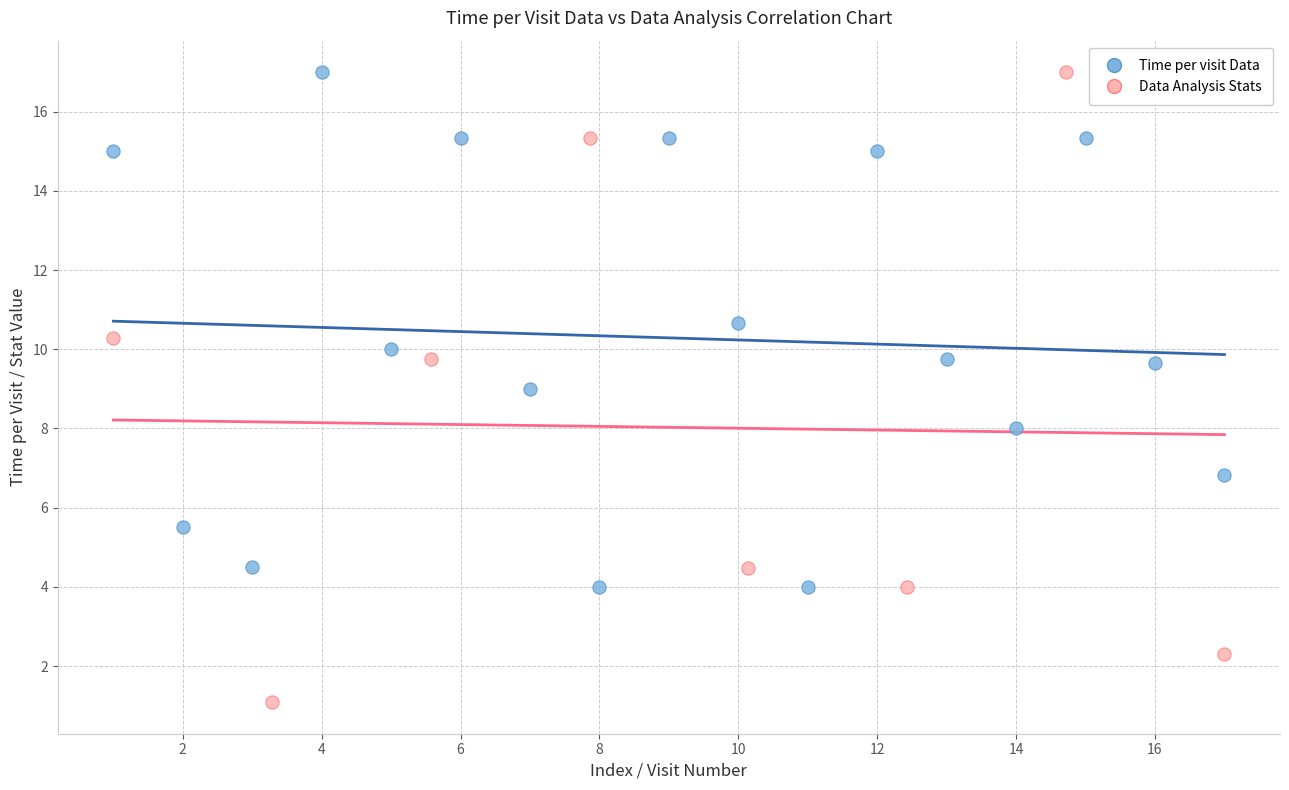

Which series contains the lowest Y value?

Data Analysis Stats